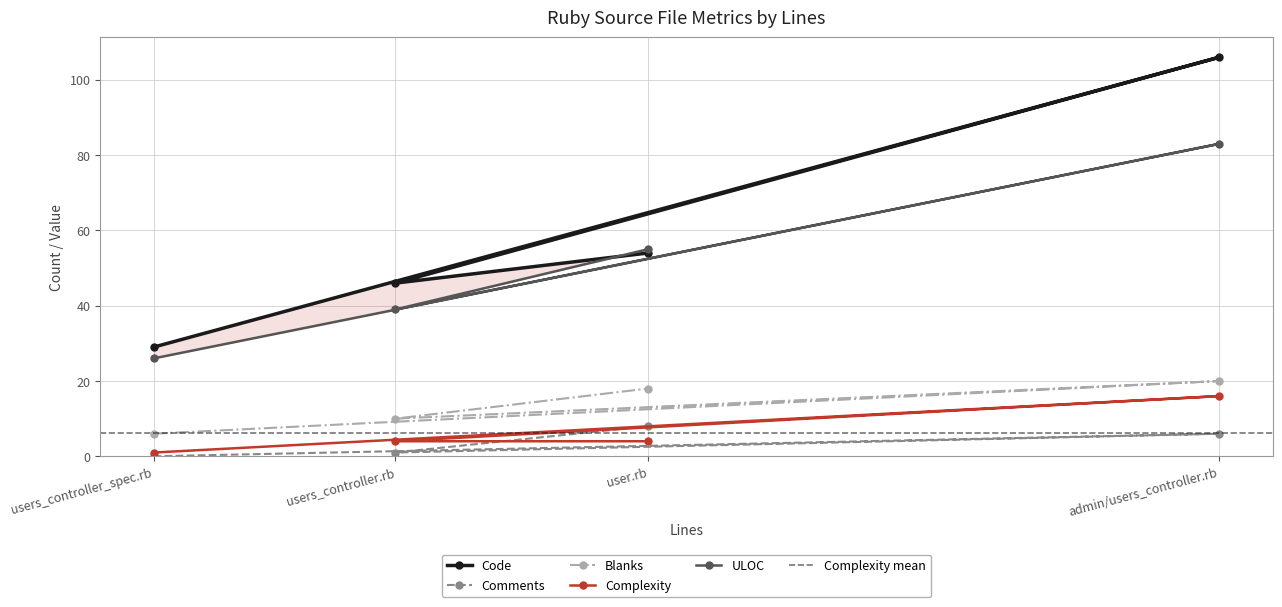

Which series has the largest total across all categories?

Code